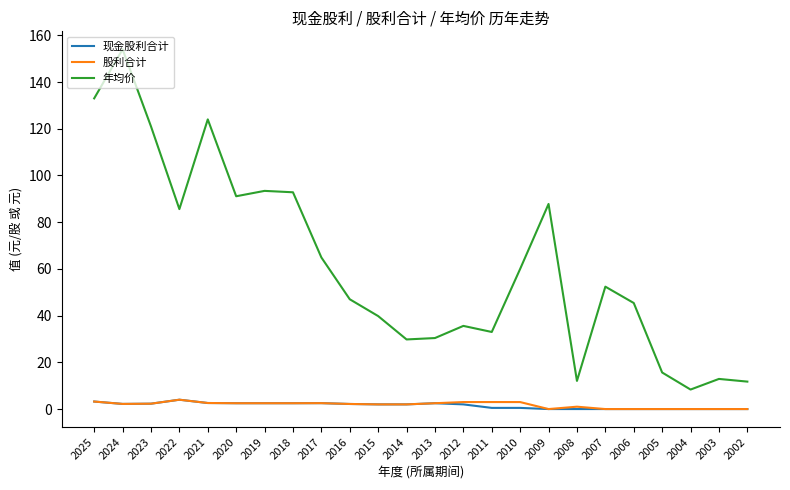

What is the difference between the second highest and second lowest values in the 现金股利合计 series?

3.2